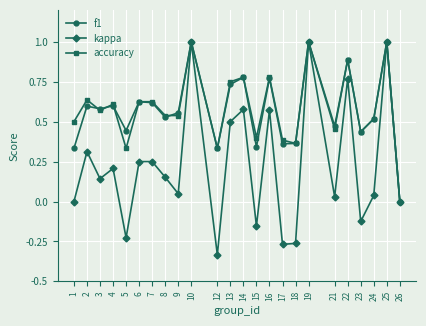

What is the sum of all accuracy values?

14.1